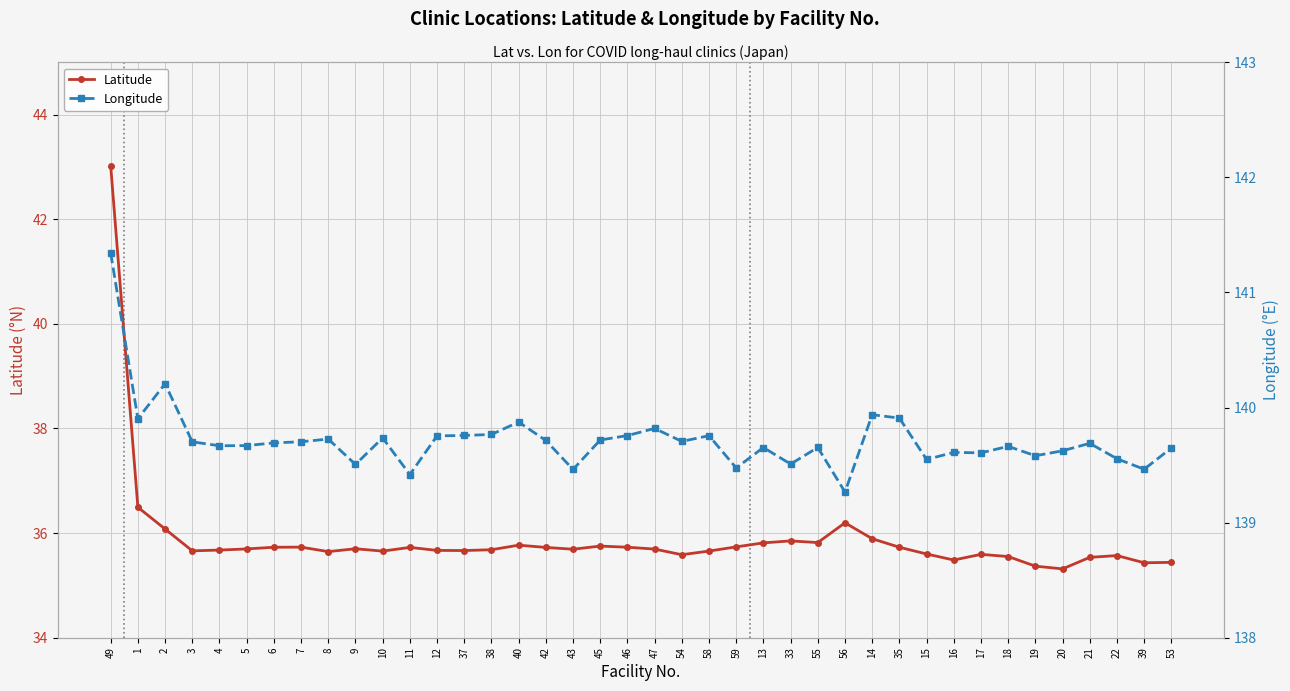

Which category has the lowest value in the Latitude series?

20